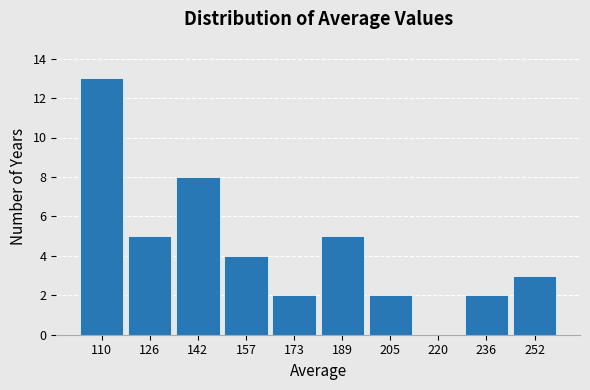

Reading left to right, transcribe this chart: for each bar, give the range it covers on the x-axis and its height. Neither the bar edges nor the heights are printed on the chart, so give them approximately, as read against the axes.

104 to 118: 13
118 to 134: 5
134 to 150: 8
150 to 166: 4
166 to 182: 2
182 to 198: 5
198 to 212: 2
212 to 228: 0
228 to 244: 2
244 to 260: 3